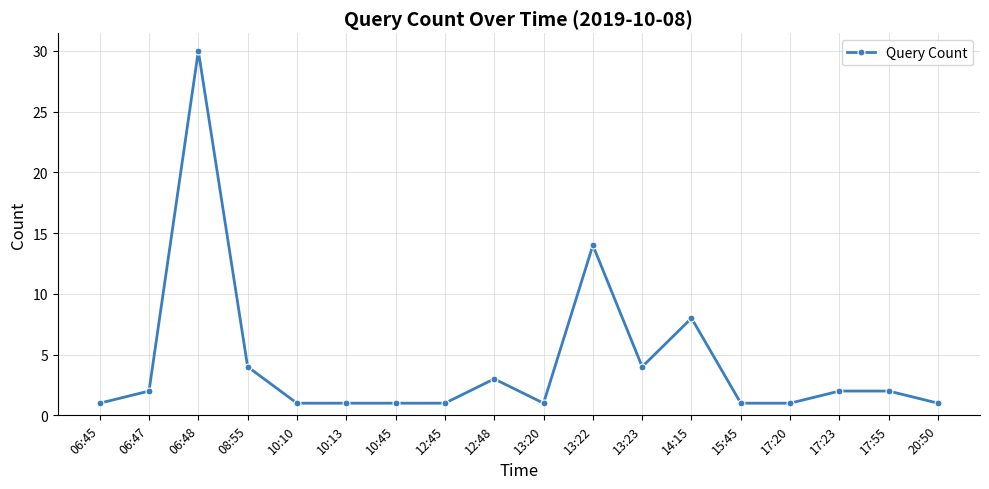

The value at 20:50 is 1. True or false?

True